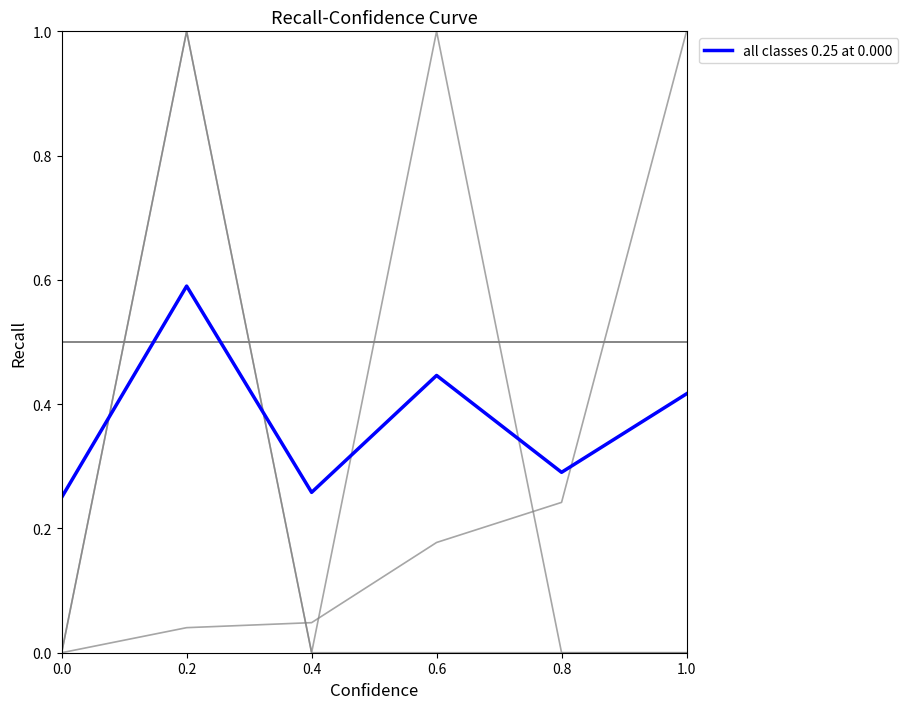

What position from the left is 0.4?

3